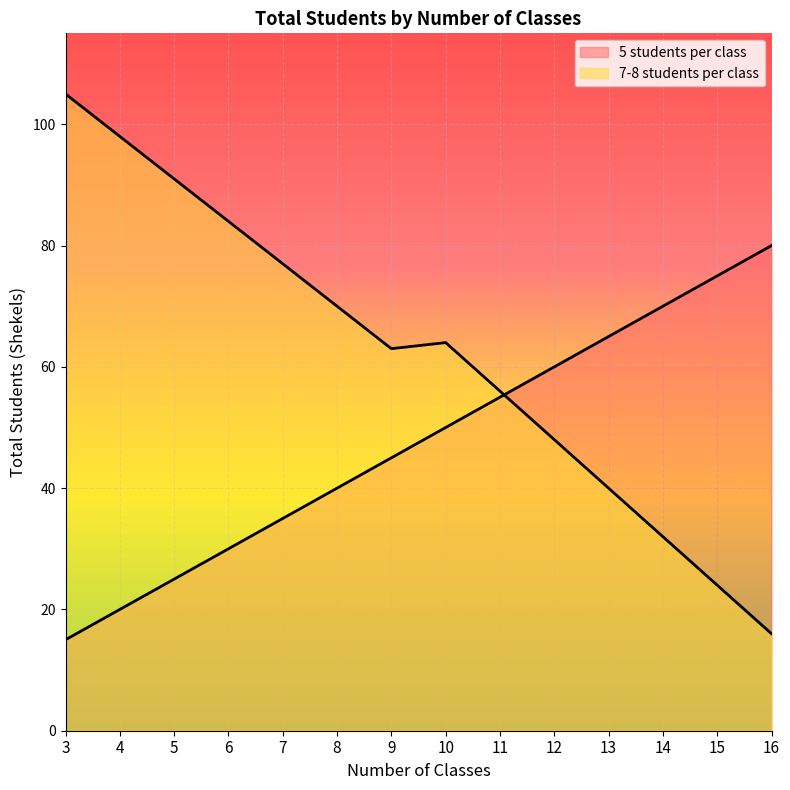

What is the total value across all series at 16?

96